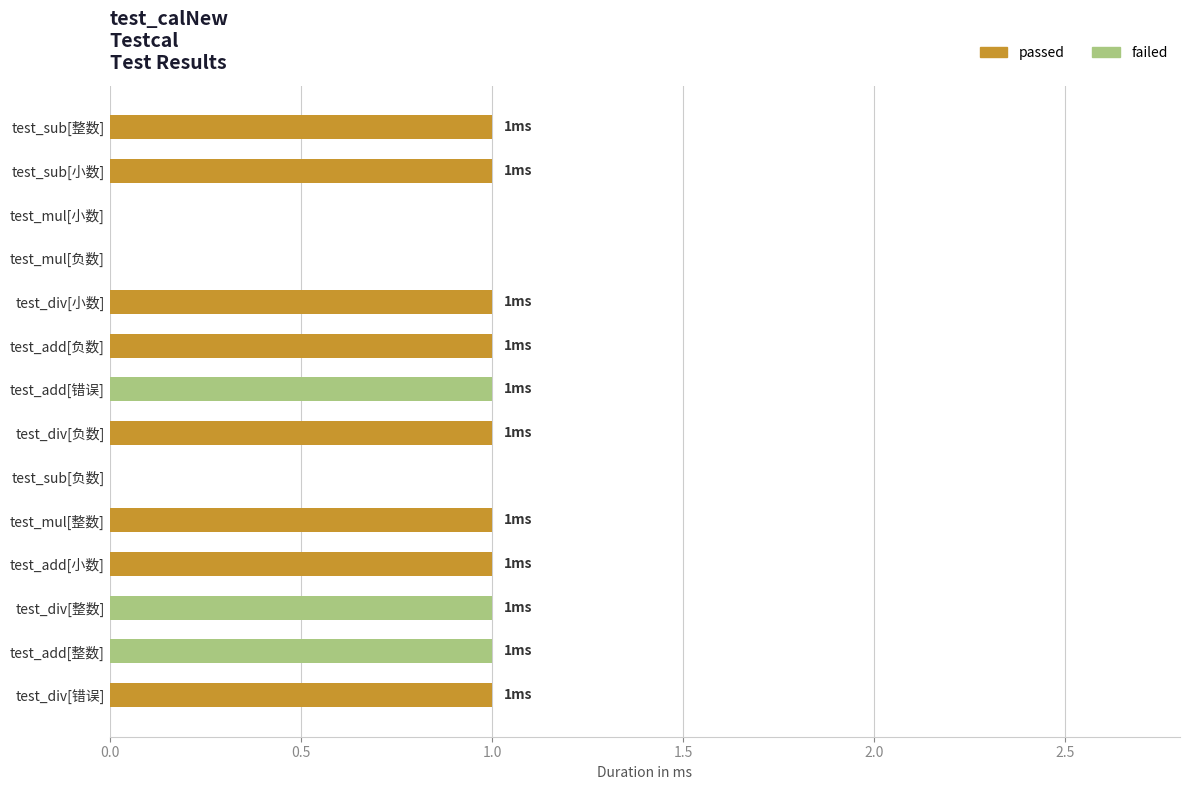

The passed series shows 1 at test_div[负数]. True or false?

True